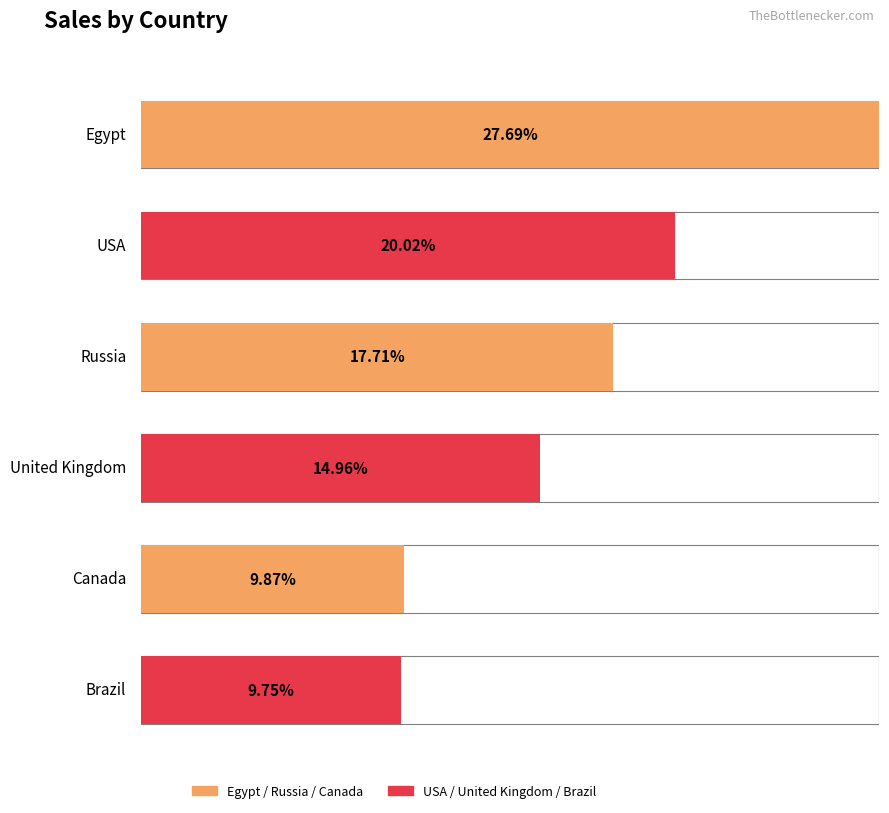

Which category has the lowest value across all series?

Brazil